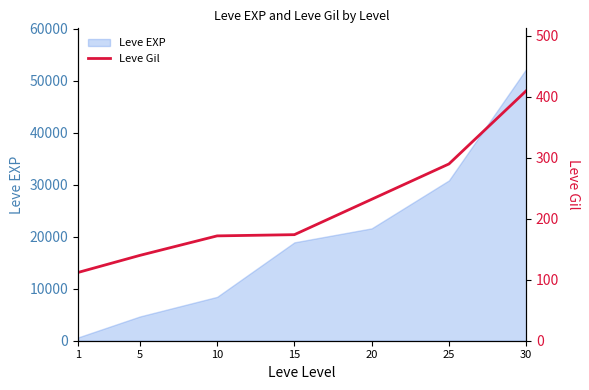

The chart shows a value of 140 at 5. True or false?

True